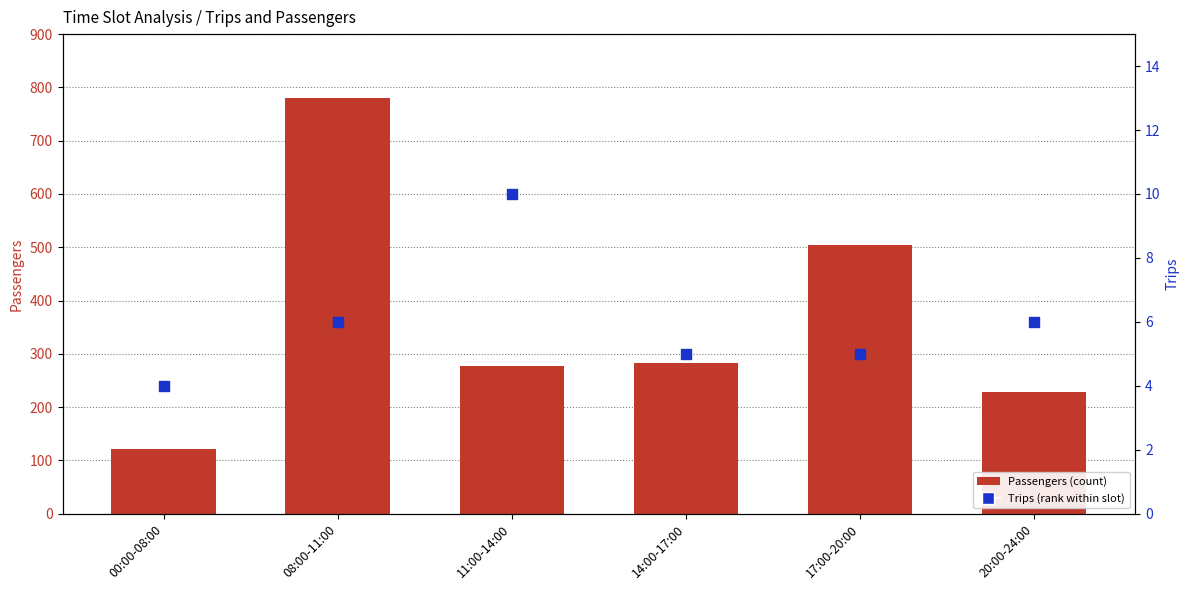

Is the value of Trips (percentile rank) at 08:00-11:00 greater than the value of Passengers (count) at 17:00-20:00?

No